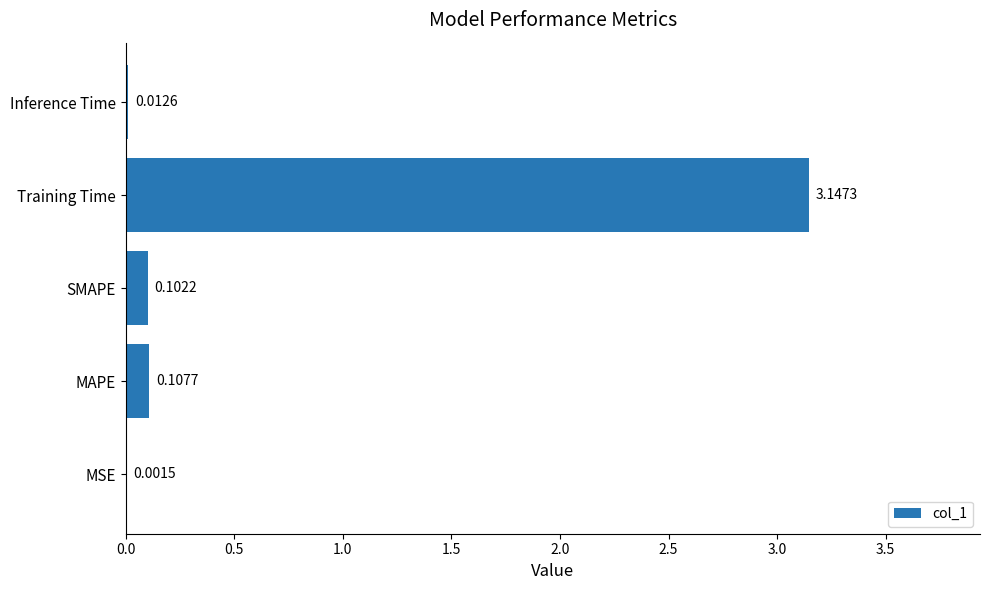

What is the sum of all values?

3.4